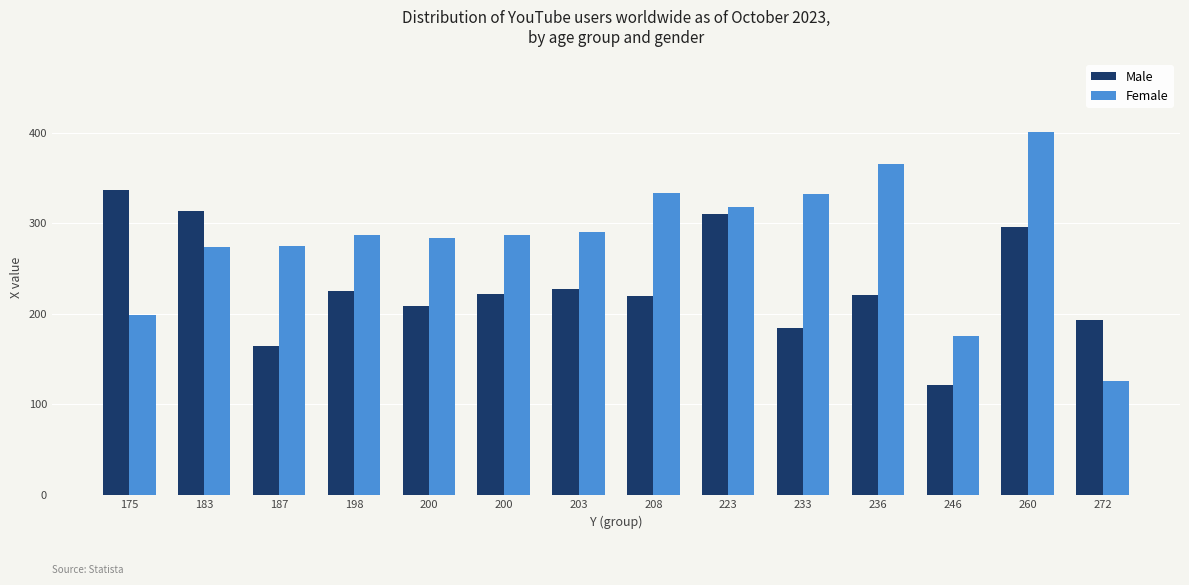

How many bars are there in each group?

2